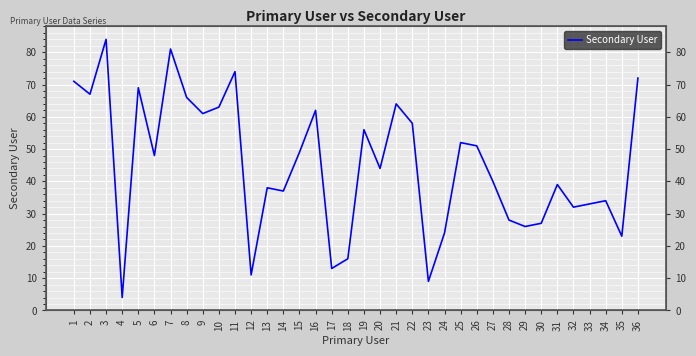

List the labels in order of value, smallest first.

4, 23, 12, 17, 18, 35, 24, 29, 30, 28, 32, 33, 34, 14, 13, 31, 27, 20, 6, 15, 26, 25, 19, 22, 9, 16, 10, 21, 8, 2, 5, 1, 36, 11, 7, 3